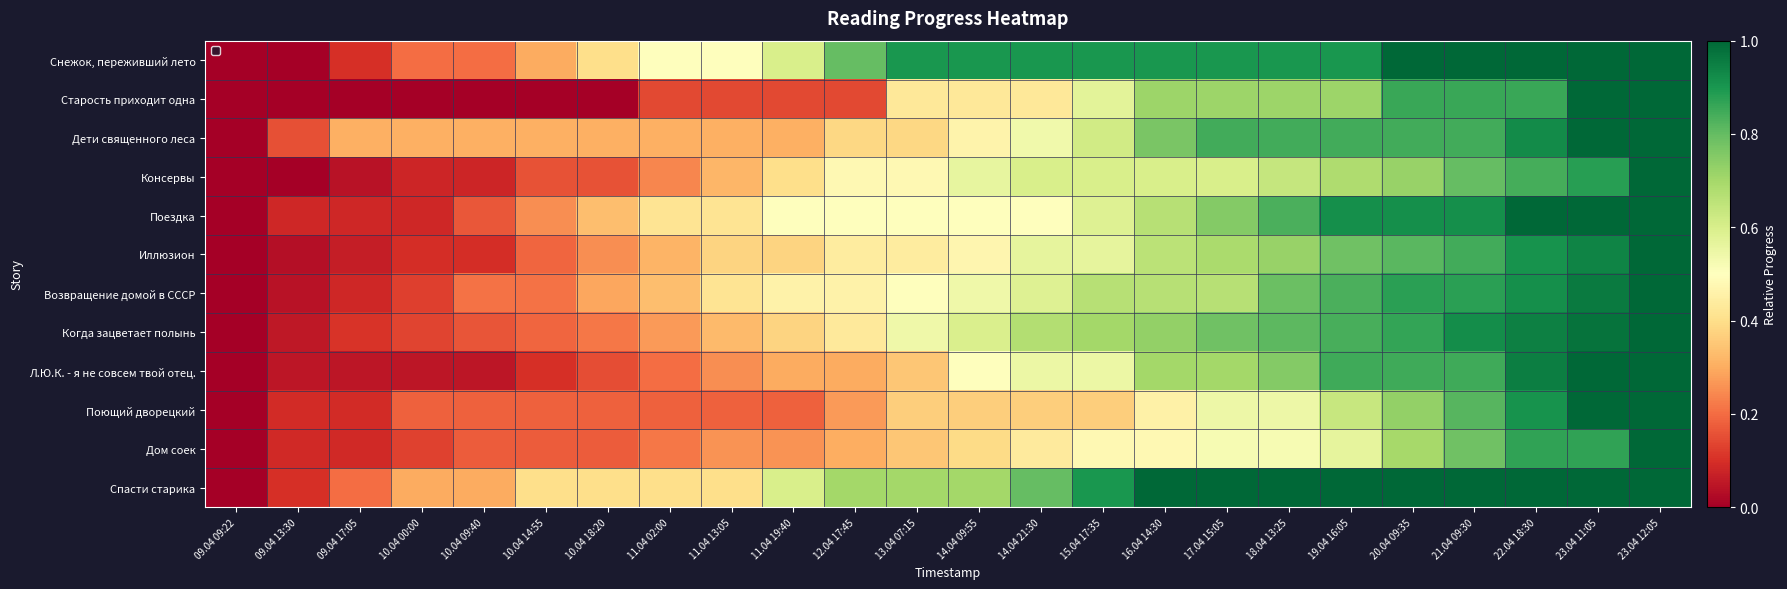

Rank the series by their maximum value, from lowest to highest.

Снежок, переживший лето, Старость приходит одна, Дети священного леса, Консервы, Поездка, Иллюзион, Возвращение домой в СССР, Когда зацветает полынь, Л.Ю.К. - я не совсем твой отец., Поющий дворецкий, Дом соек, Спасти старика